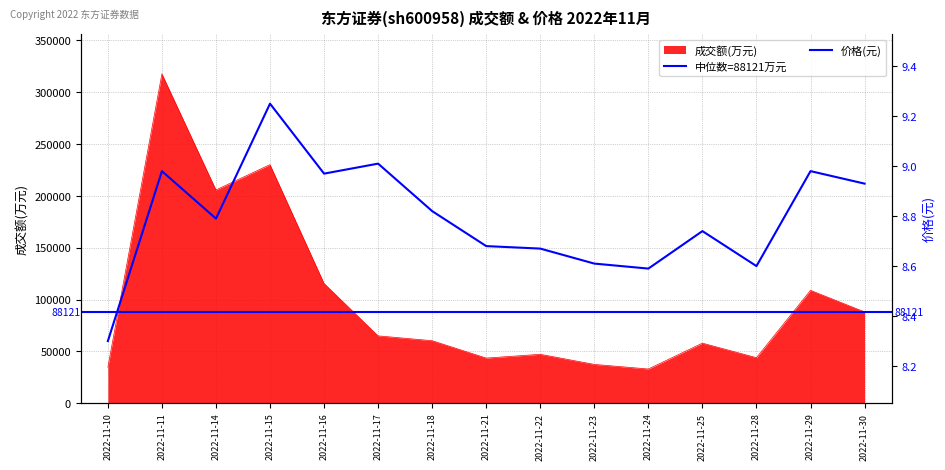

Reading left to right, list all the values displayed in this chart.

成交额(万元): 34768.0	317753.0	205786.0	230184.0	115554.0	65026.0	60362.0	43601.0	47243.0	37499.0	33064.0	58000.0	43976.0	108926.0	88121.0
价格: 8.3	9.0	8.8	9.2	9.0	9.0	8.8	8.7	8.7	8.6	8.6	8.7	8.6	9.0	8.9